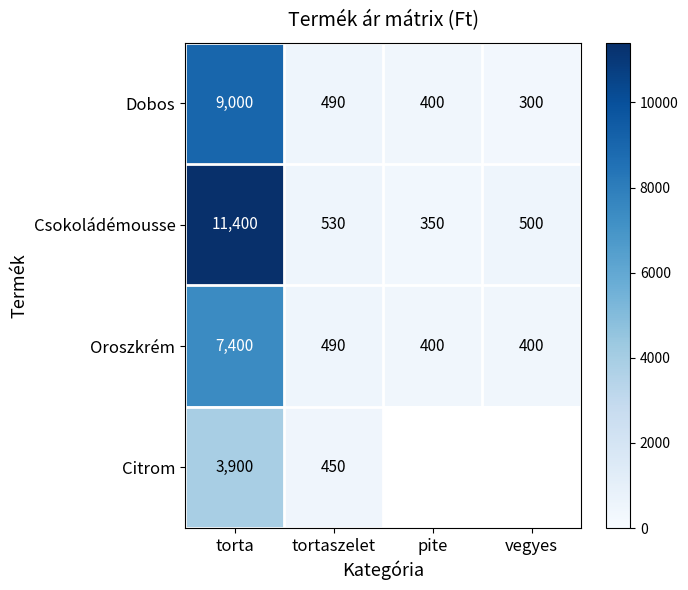

Is the value of Oroszkrém at torta greater than the value of Citrom at tortaszelet?

Yes